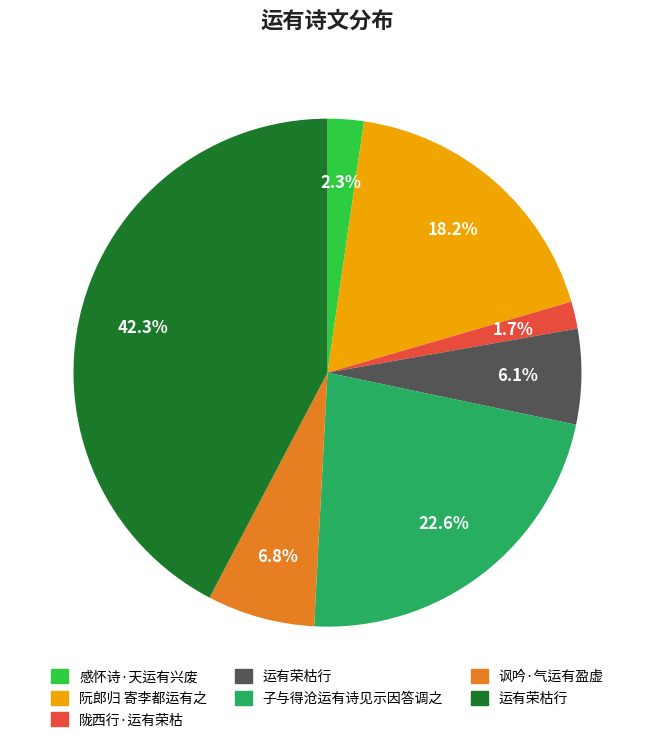

Is there a majority slice in this chart?

No